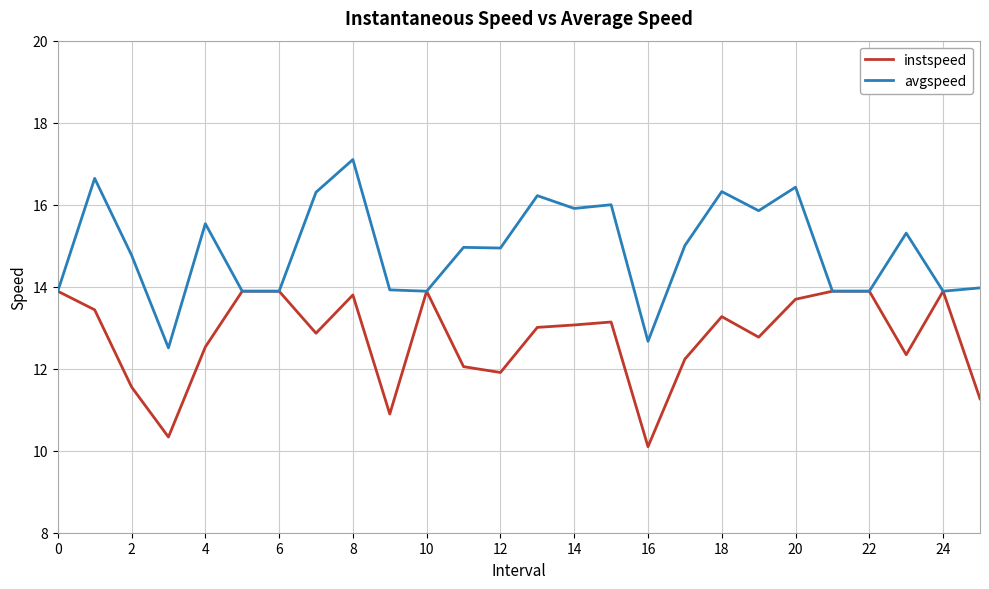

List the series in order of their overall mean, lowest first.

instspeed, avgspeed